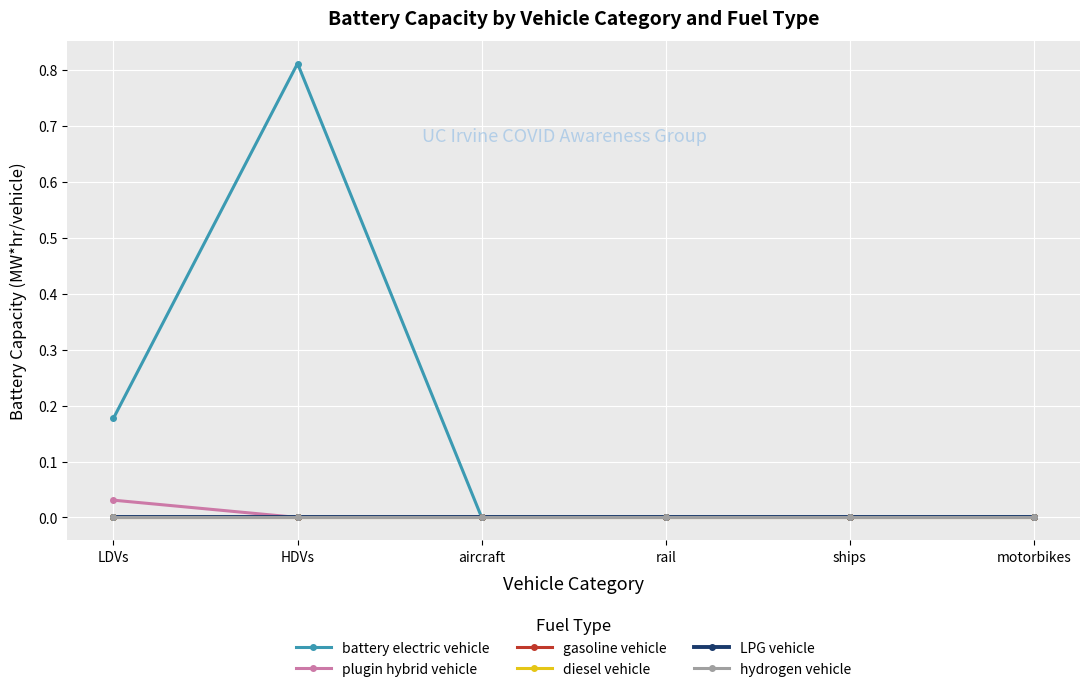

Does the chart have visible grid lines?

Yes